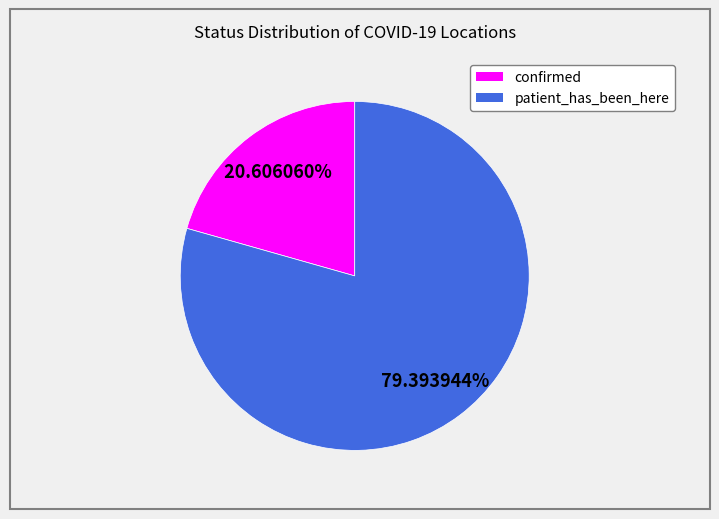

How many slices are in this pie chart?

2